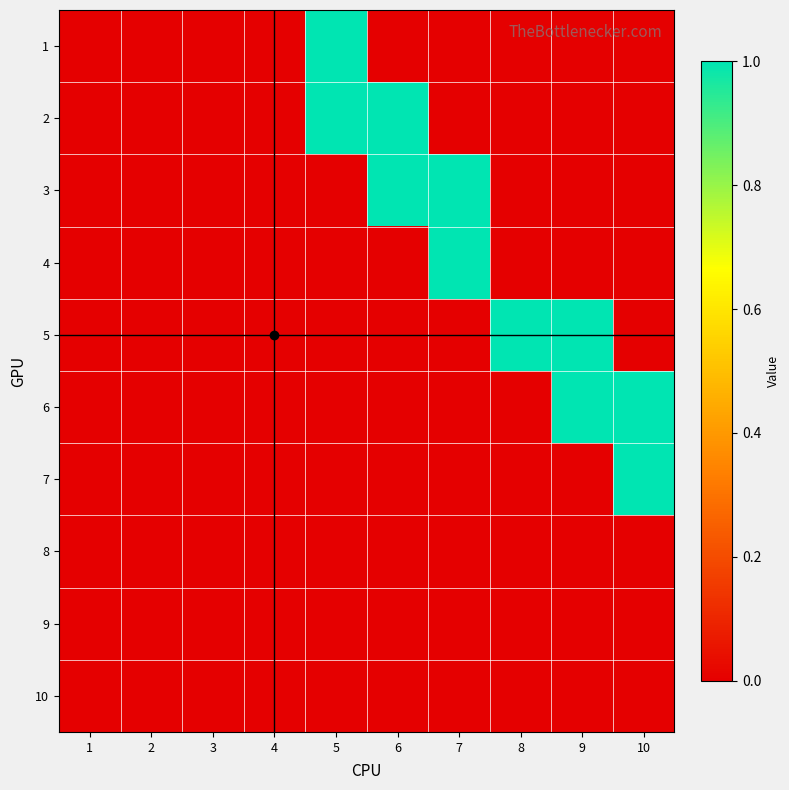

Which has a higher value, 3 or 9?

3